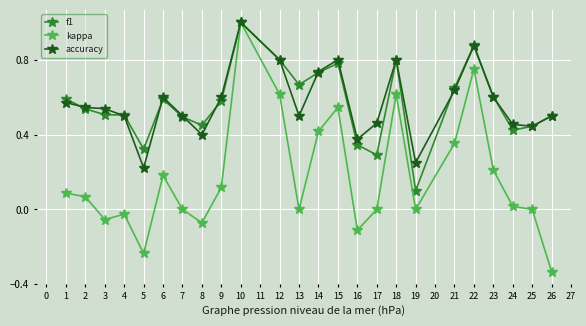

At which category does the chart reach its minimum across all series?

26